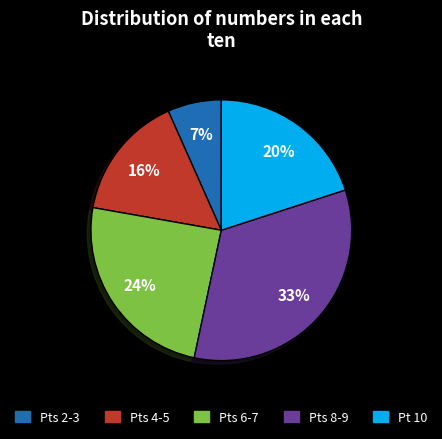

Is there any slice that represents more than half of the pie?

No